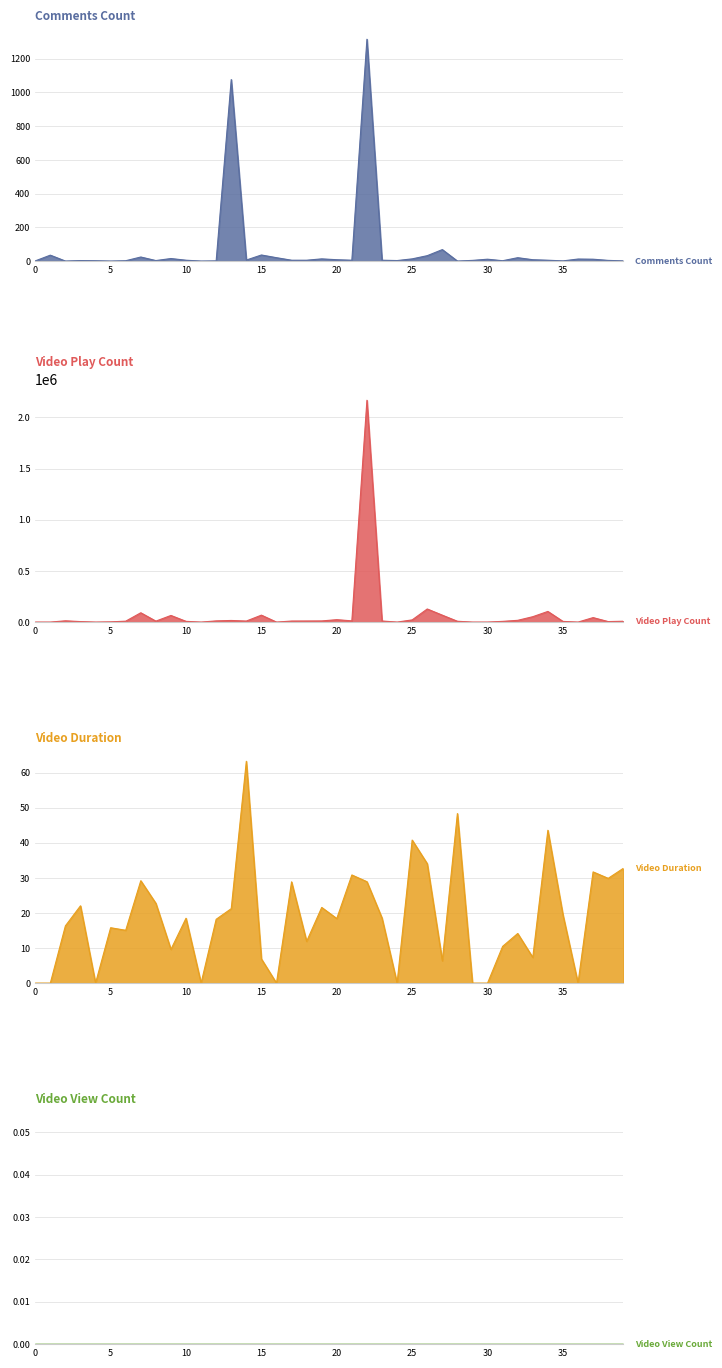

Where do videoDuration and commentsCount first cross each other?

1 and 2